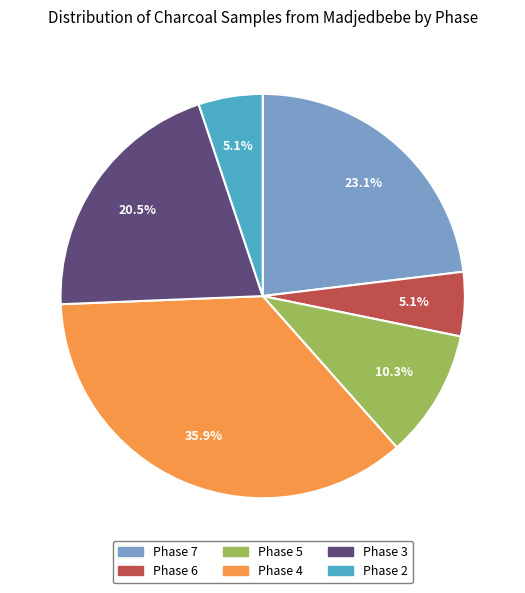

What percentage is the Phase 6 slice, to the nearest percent?

5%